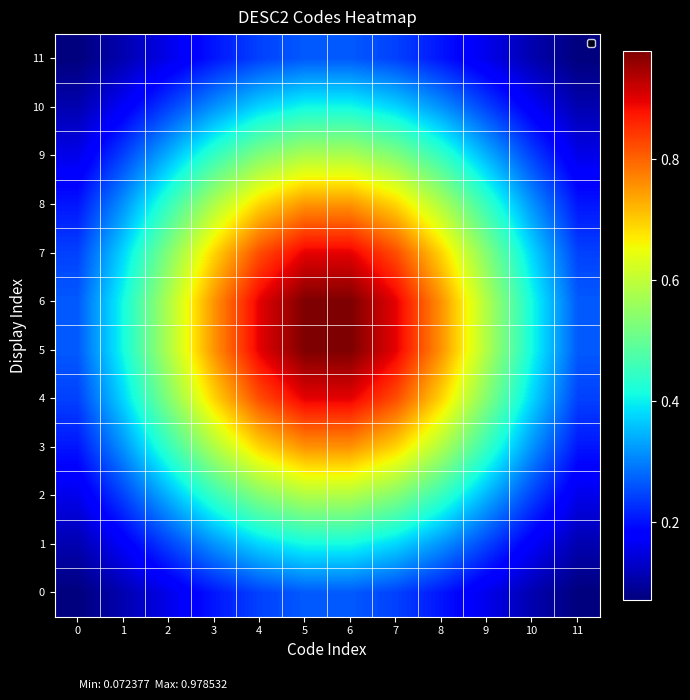

Reading left to right, what are all the values shown in this chart?

0: 0=0.1	1=0.1	2=0.2	3=0.2	4=0.2	5=0.3	6=0.3	7=0.2	8=0.2	9=0.2	10=0.1	11=0.1
1: 0=0.1	1=0.2	2=0.2	3=0.3	4=0.4	5=0.4	6=0.4	7=0.4	8=0.3	9=0.2	10=0.2	11=0.1
2: 0=0.2	1=0.2	2=0.3	3=0.4	4=0.5	5=0.6	6=0.6	7=0.5	8=0.4	9=0.3	10=0.2	11=0.2
3: 0=0.2	1=0.3	2=0.4	3=0.6	4=0.7	5=0.8	6=0.8	7=0.7	8=0.6	9=0.4	10=0.3	11=0.2
4: 0=0.2	1=0.4	2=0.5	3=0.7	4=0.8	5=0.9	6=0.9	7=0.8	8=0.7	9=0.5	10=0.4	11=0.2
5: 0=0.3	1=0.4	2=0.6	3=0.8	4=0.9	5=1.0	6=1.0	7=0.9	8=0.8	9=0.6	10=0.4	11=0.3
6: 0=0.3	1=0.4	2=0.6	3=0.8	4=0.9	5=1.0	6=1.0	7=0.9	8=0.8	9=0.6	10=0.4	11=0.3
7: 0=0.2	1=0.4	2=0.5	3=0.7	4=0.8	5=0.9	6=0.9	7=0.8	8=0.7	9=0.5	10=0.4	11=0.2
8: 0=0.2	1=0.3	2=0.4	3=0.6	4=0.7	5=0.8	6=0.8	7=0.7	8=0.6	9=0.4	10=0.3	11=0.2
9: 0=0.2	1=0.2	2=0.3	3=0.4	4=0.5	5=0.6	6=0.6	7=0.5	8=0.4	9=0.3	10=0.2	11=0.2
10: 0=0.1	1=0.2	2=0.2	3=0.3	4=0.4	5=0.4	6=0.4	7=0.4	8=0.3	9=0.2	10=0.2	11=0.1
11: 0=0.1	1=0.1	2=0.2	3=0.2	4=0.2	5=0.3	6=0.3	7=0.2	8=0.2	9=0.2	10=0.1	11=0.1